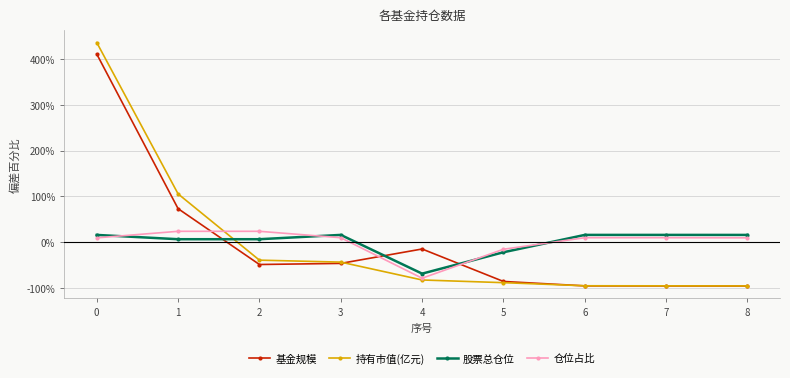

What are all the series names shown in the legend?

基金规模, 持有市值(亿元), 股票总仓位, 仓位占比